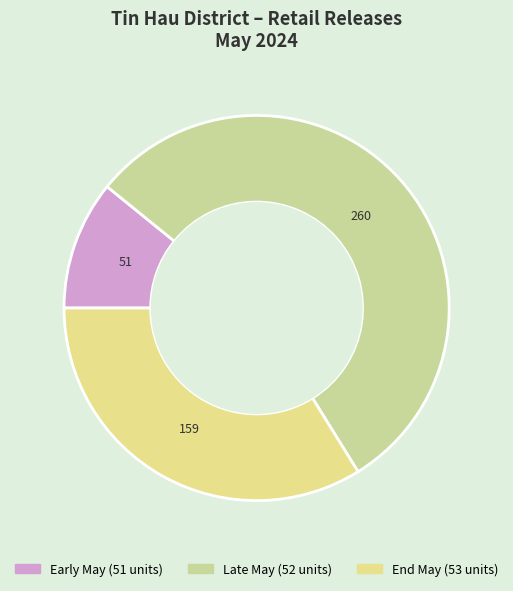

How many segments does this pie chart have?

3